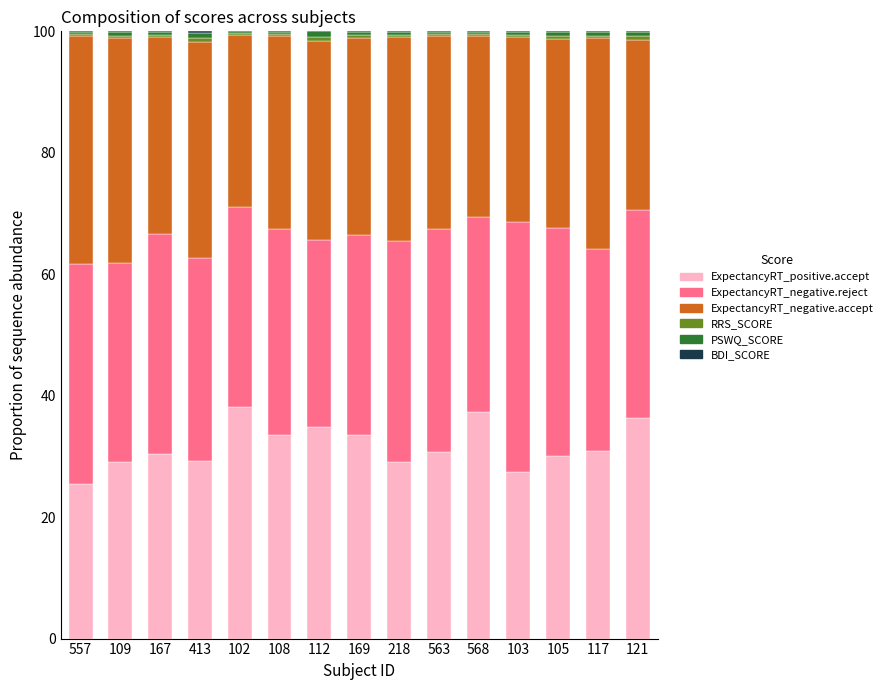

What is the average value of the ExpectancyRT_positive.accept series?

31.7